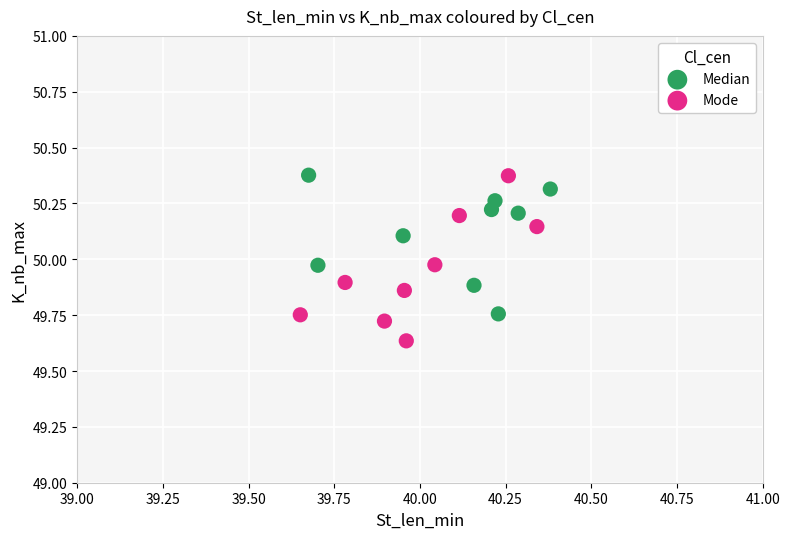

Which series contains the lowest Y value?

Mode